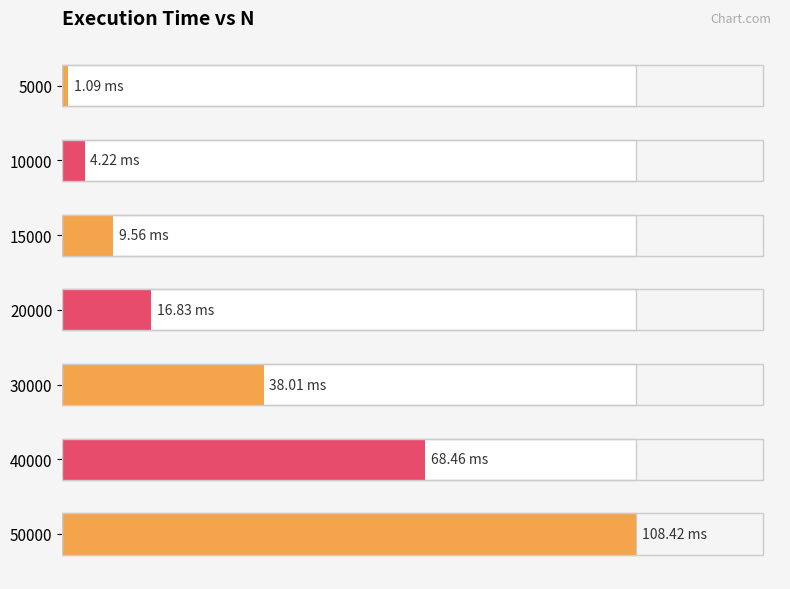

The chart shows a value of 53.6 at 30000. True or false?

False